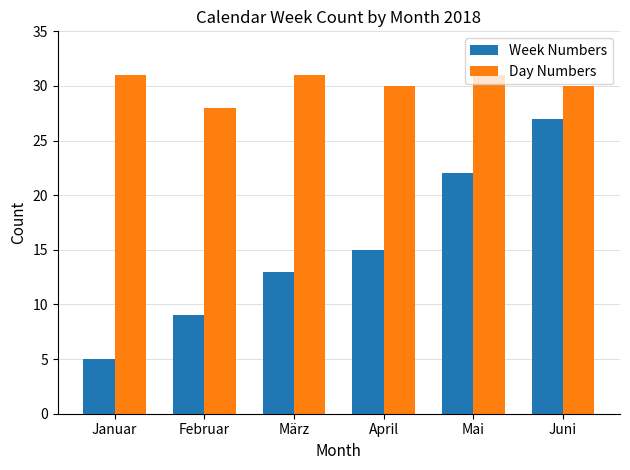

Is it true that Week Numbers equals 37 at Mai?

False